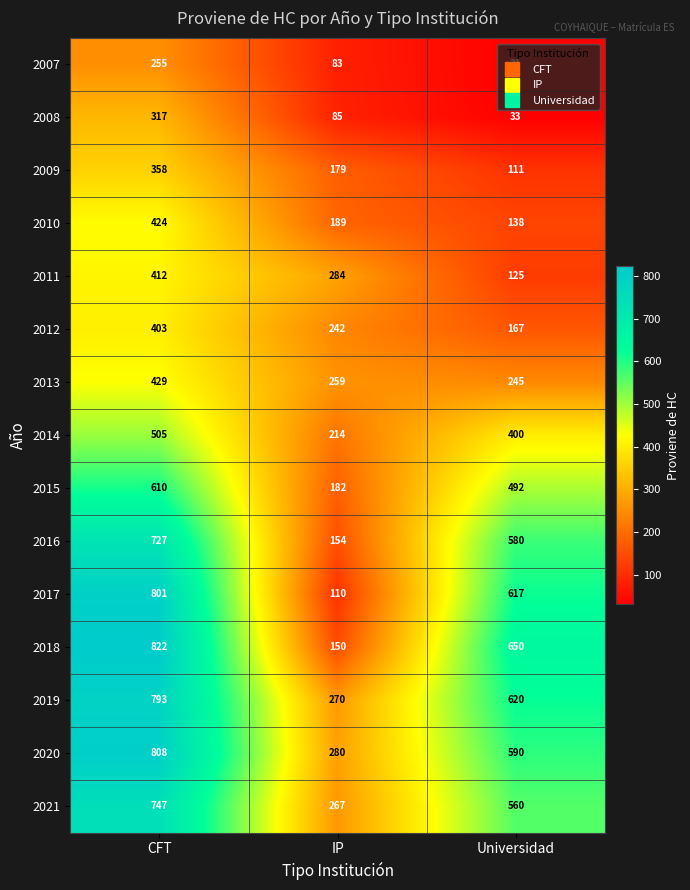

List the labels in order of 2020 value, smallest first.

IP, Universidad, CFT